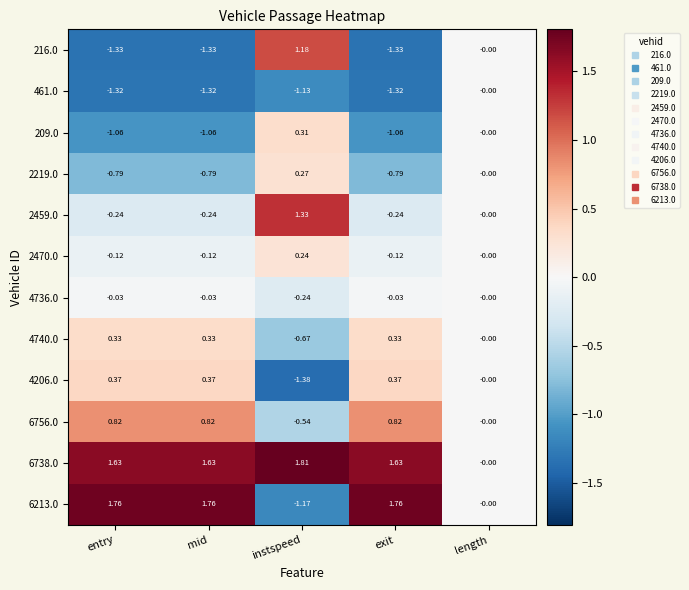

At which category does the chart reach its minimum across all series?

instspeed